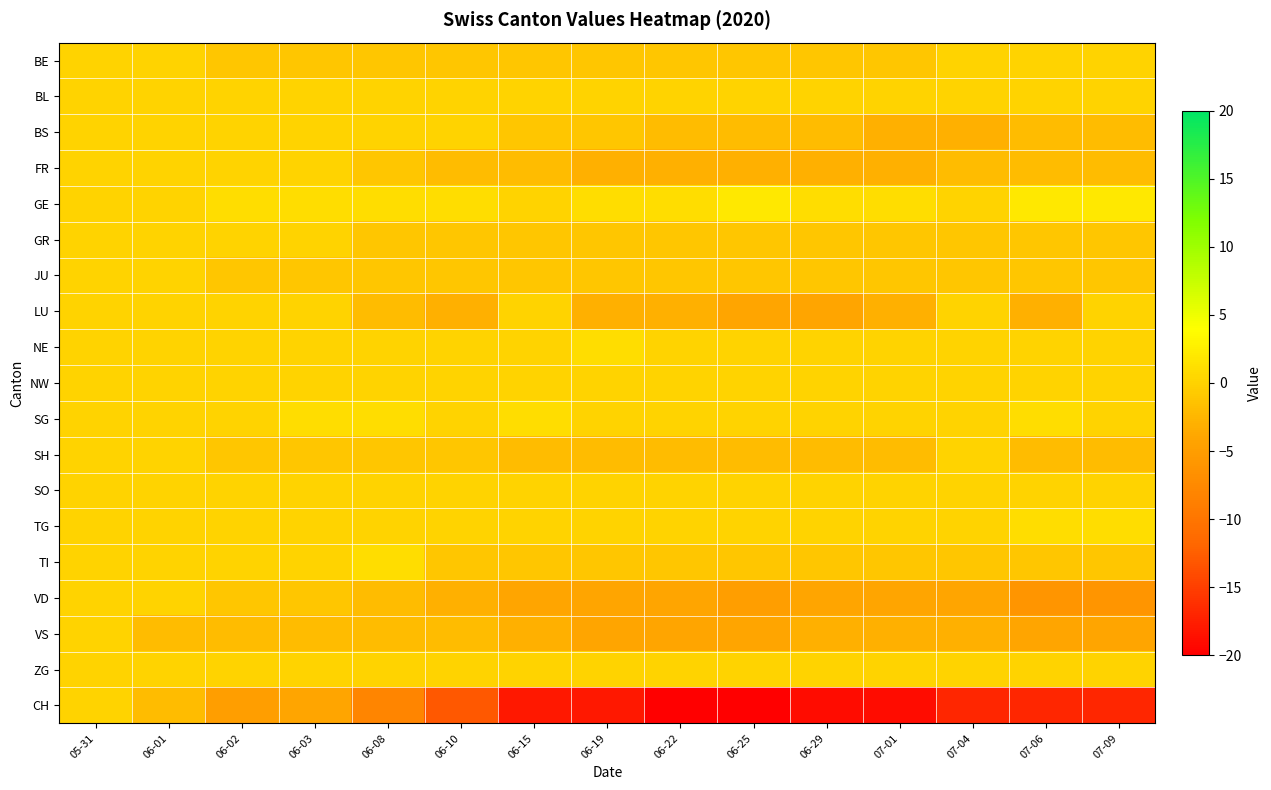

At 06-15, list the series in order from smallest to largest.

CH, VD, VS, FR, SH, BE, BS, GR, JU, TI, BL, GE, LU, NE, NW, SO, TG, ZG, SG